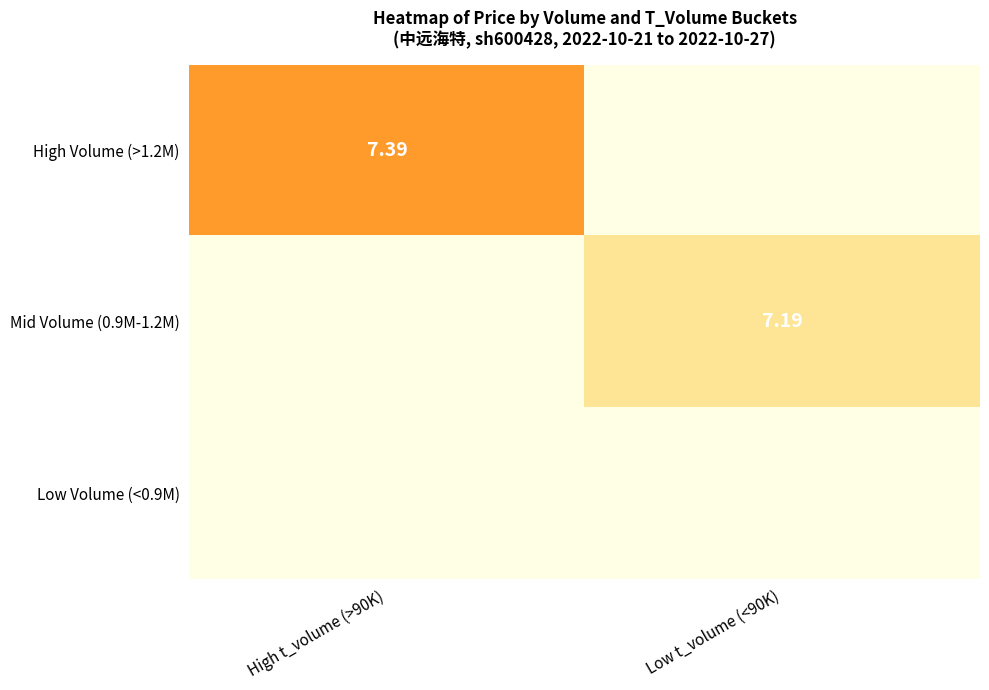

Rank the categories by Low Volume (<0.9M) value from lowest to highest.

High t_volume (>90K), Low t_volume (<90K)